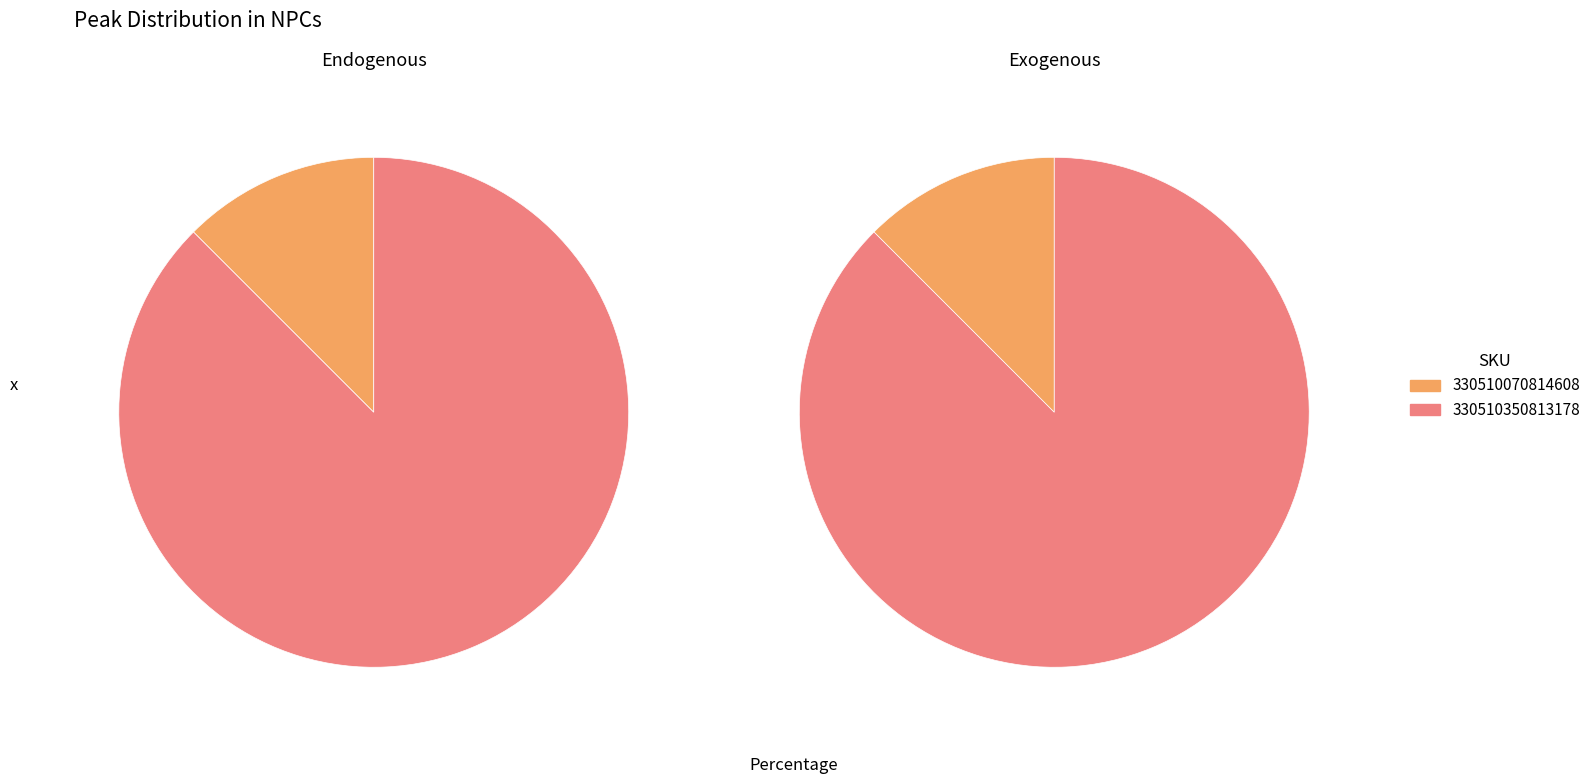

Which category has the smallest portion of the pie?

330510070814608